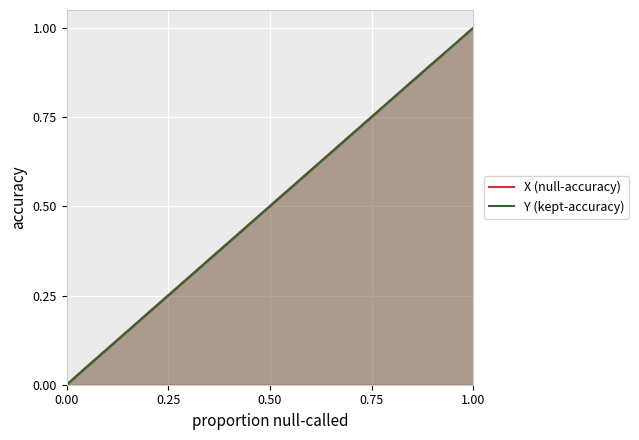

At which category is the sum across all series the highest?

1.00